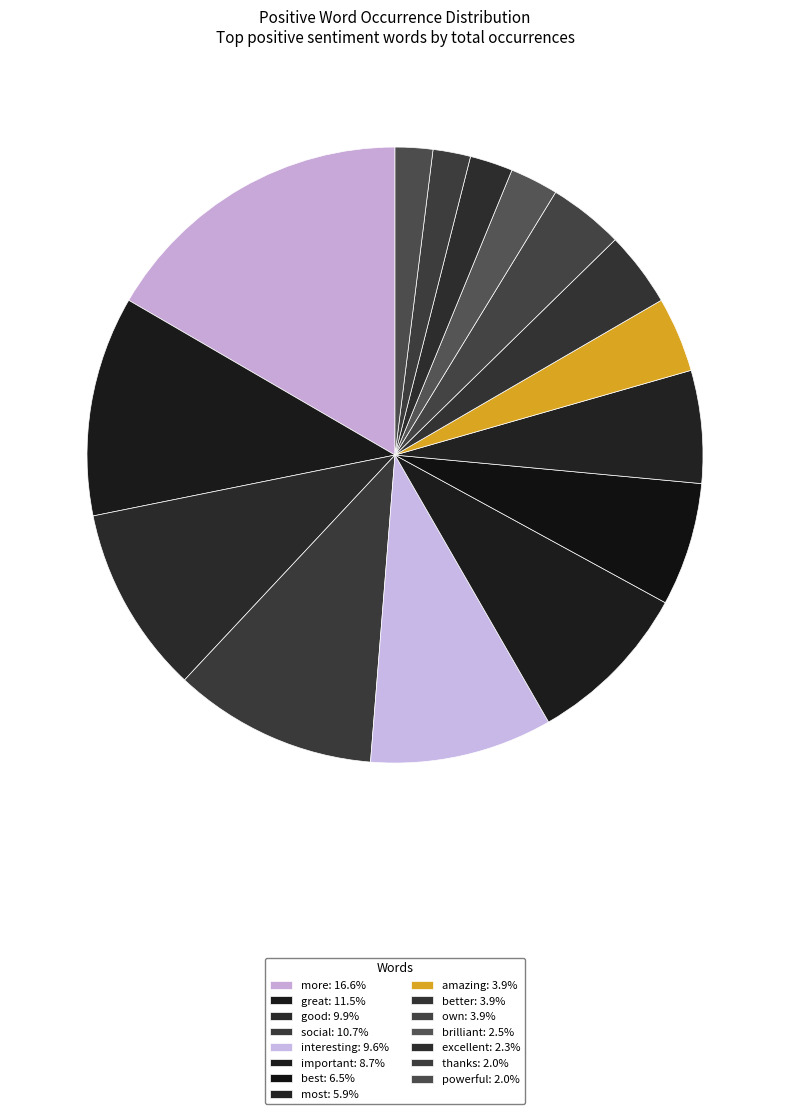

Count the number of slices in the pie.

15